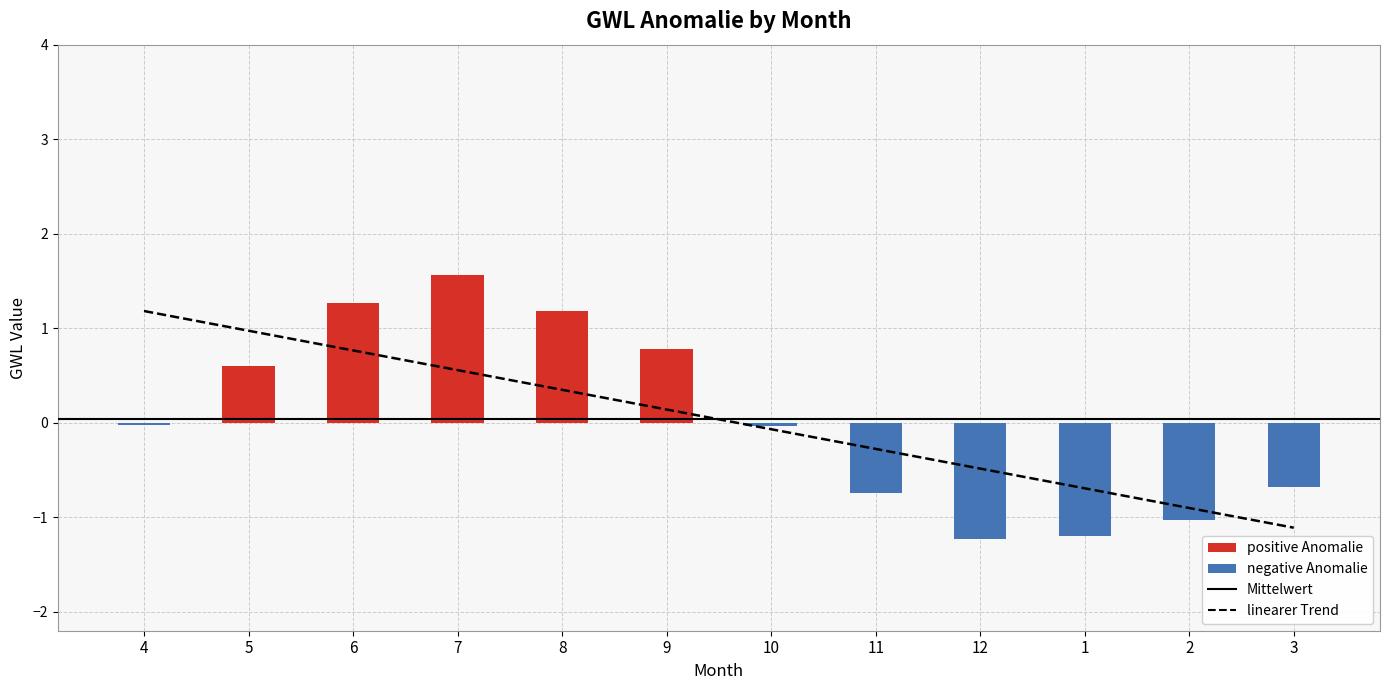

True or false: GWL+1 has a value of 1.1 at 4.

False